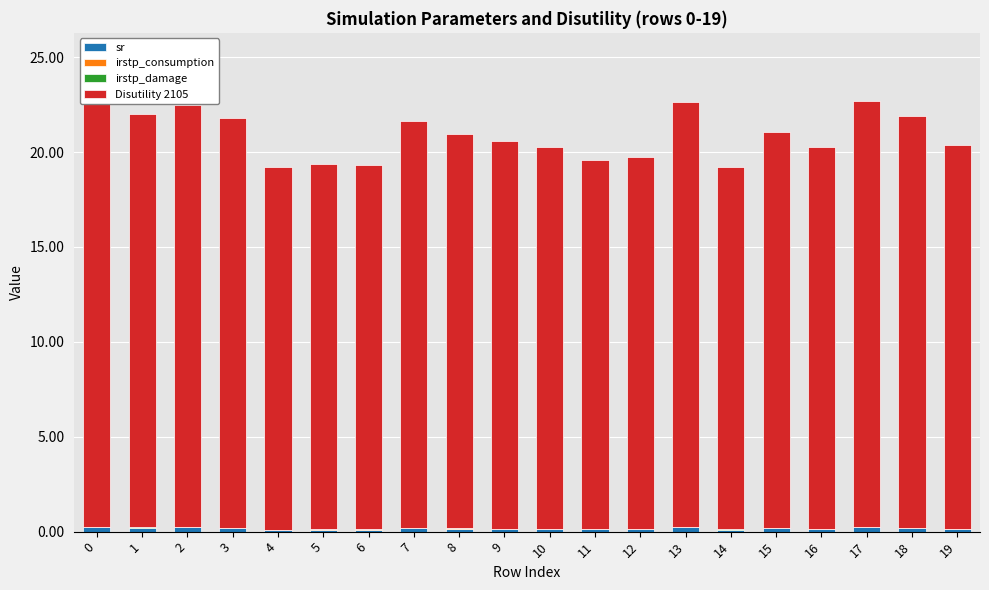

What are all the series names shown in the legend?

sr, irstp_consumption, irstp_damage, Disutility 2105